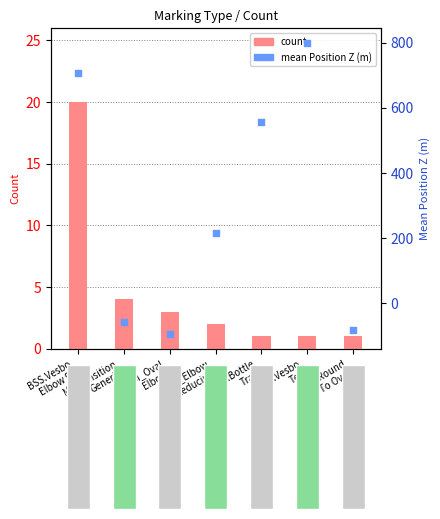

At how many categories does at least one series exceed 210?

4